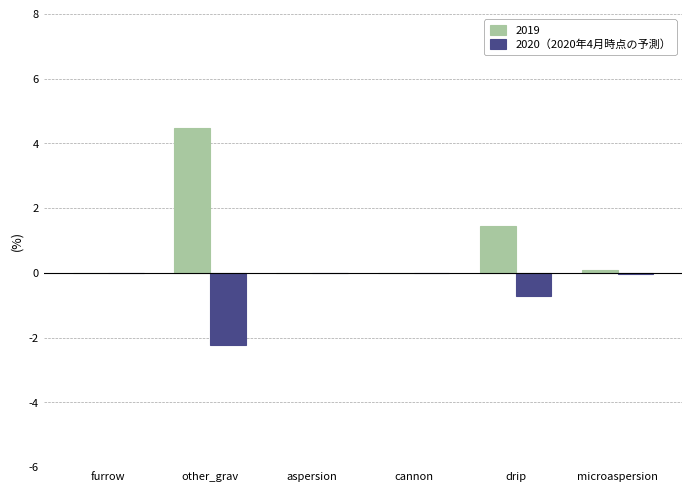

Is the value of 2020（2020年4月時点の予測） at drip greater than the value of 2019 at aspersion?

No